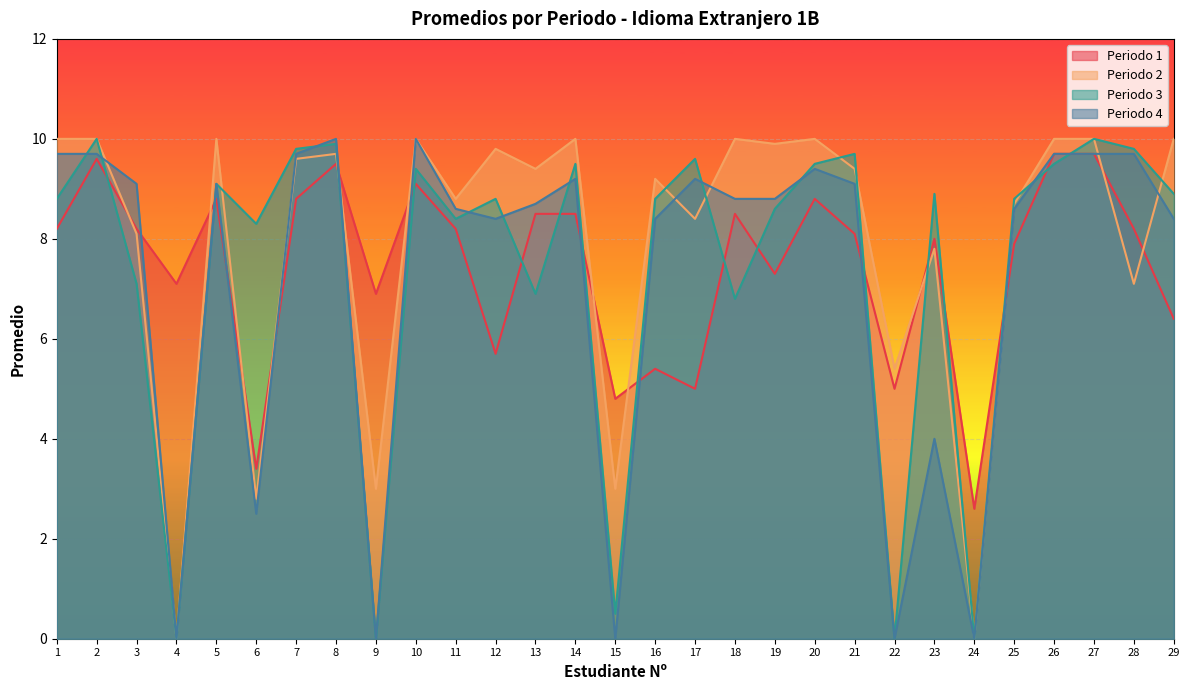

What is the spread (max minus min) of values at 21?

1.6